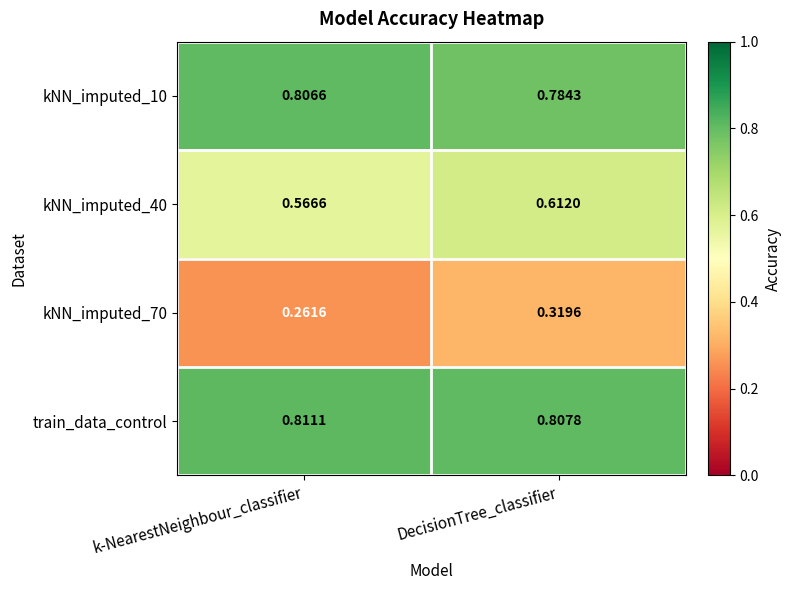

What is the total value across all series at DecisionTree_classifier?

2.5